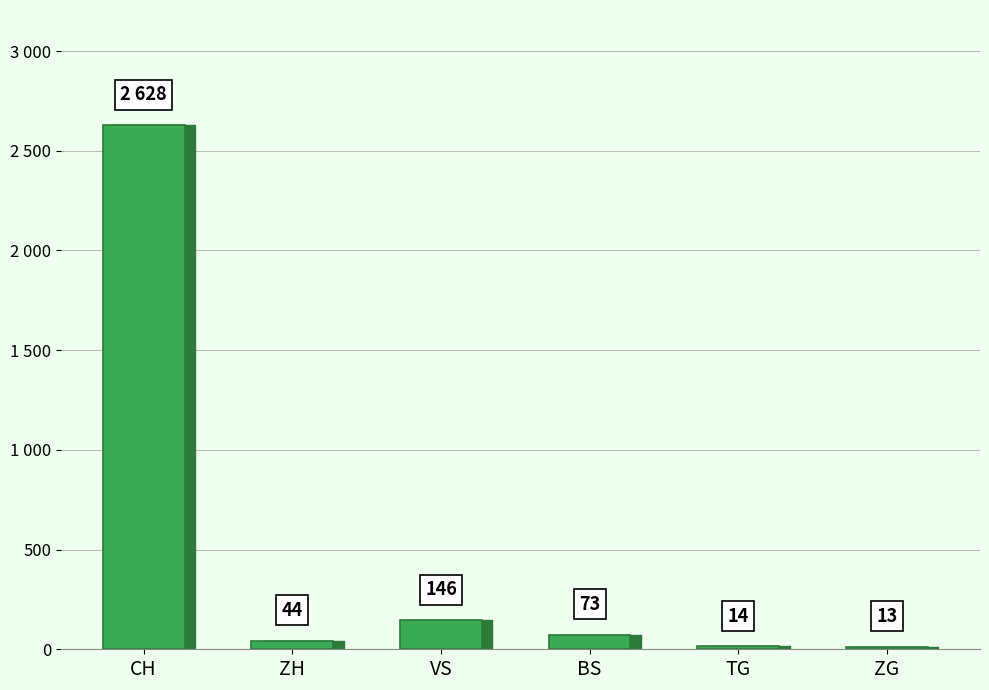

What position from the left is TG?

5